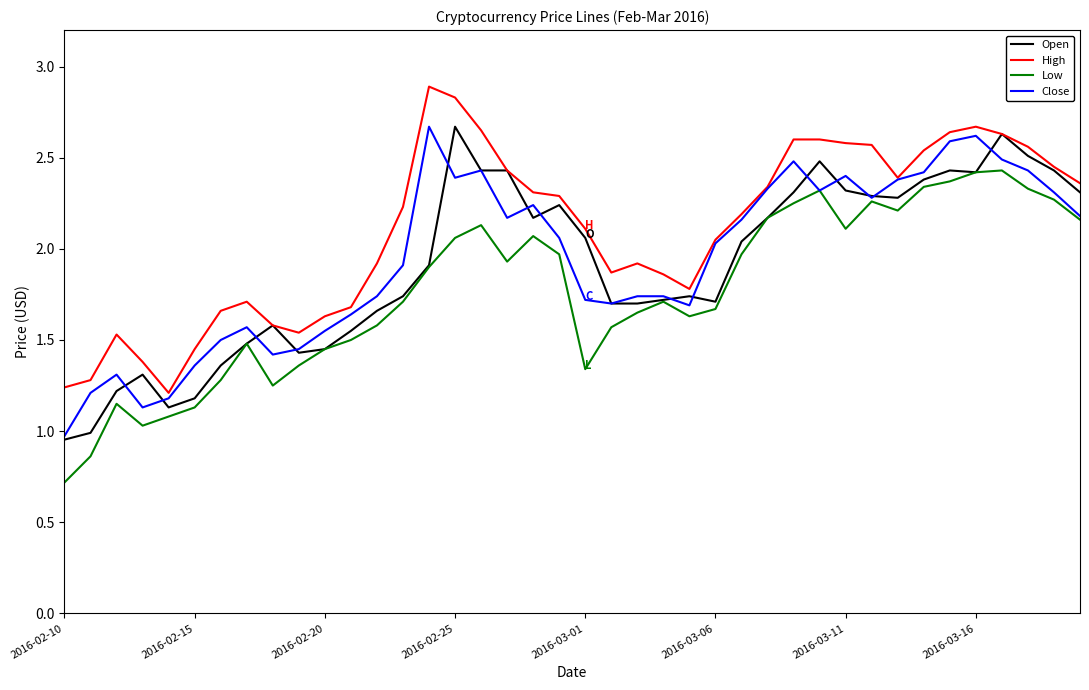

True or false: High and Low intersect in this chart.

False